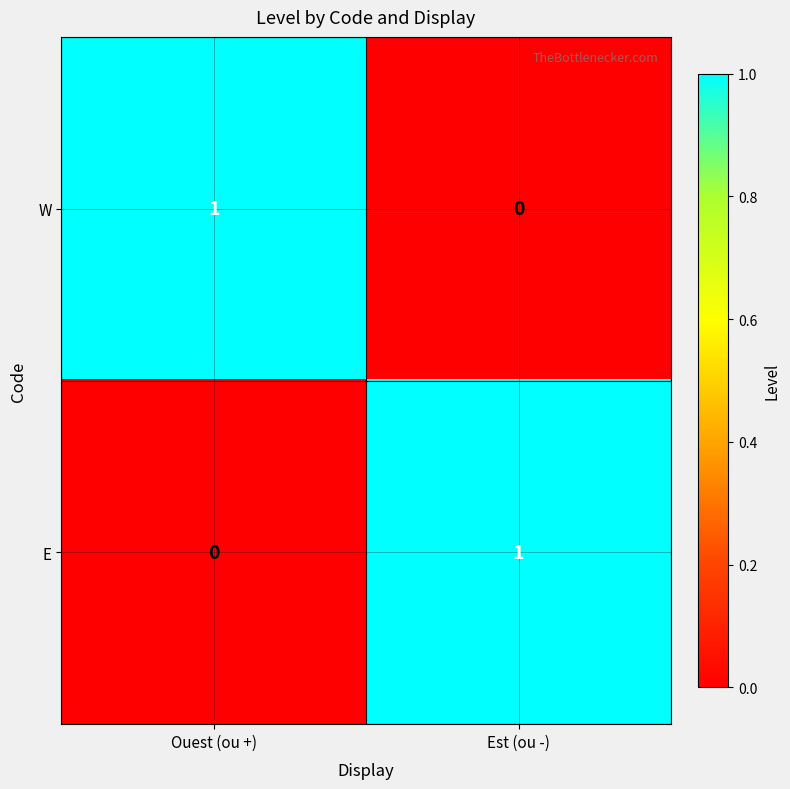

At which label does W reach its peak?

Ouest (ou +)